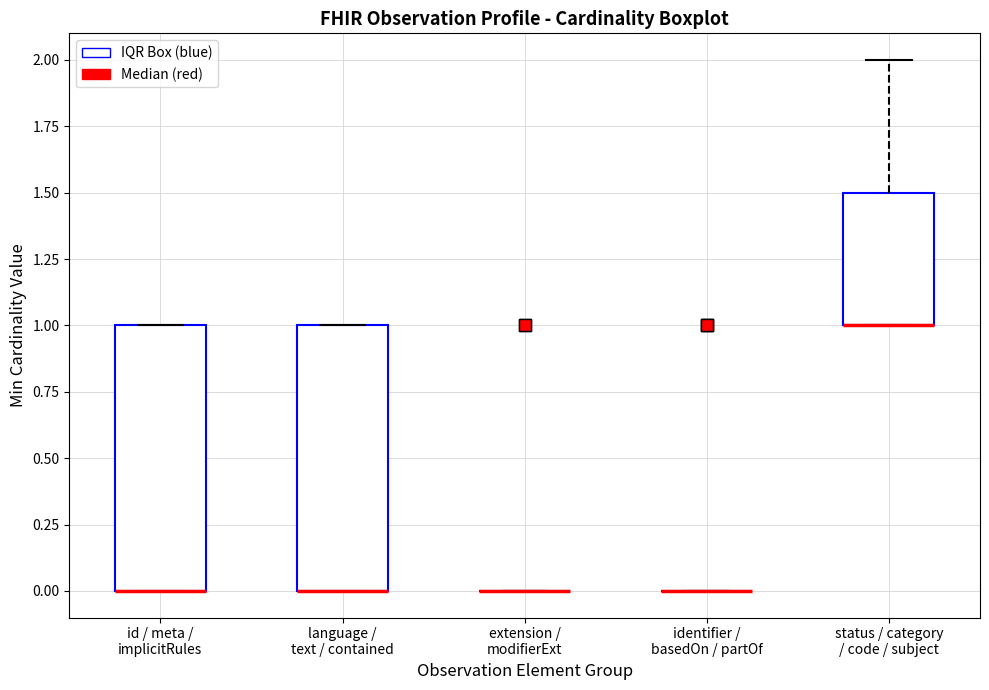

Where is the lower edge of the box for id / meta / implicitRules on the y-axis? The values are not printed on the chart, so give them approximately, as read against the axis.

0.0